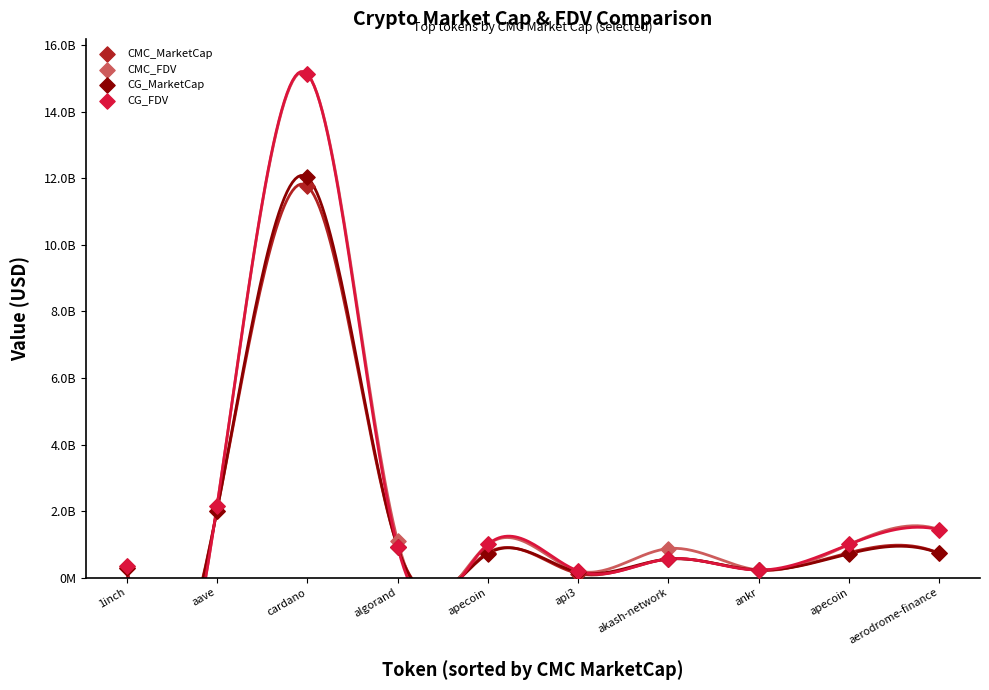

What are all the series names shown in the legend?

CMC_MarketCap, CMC_FDV, CG_MarketCap, CG_FDV